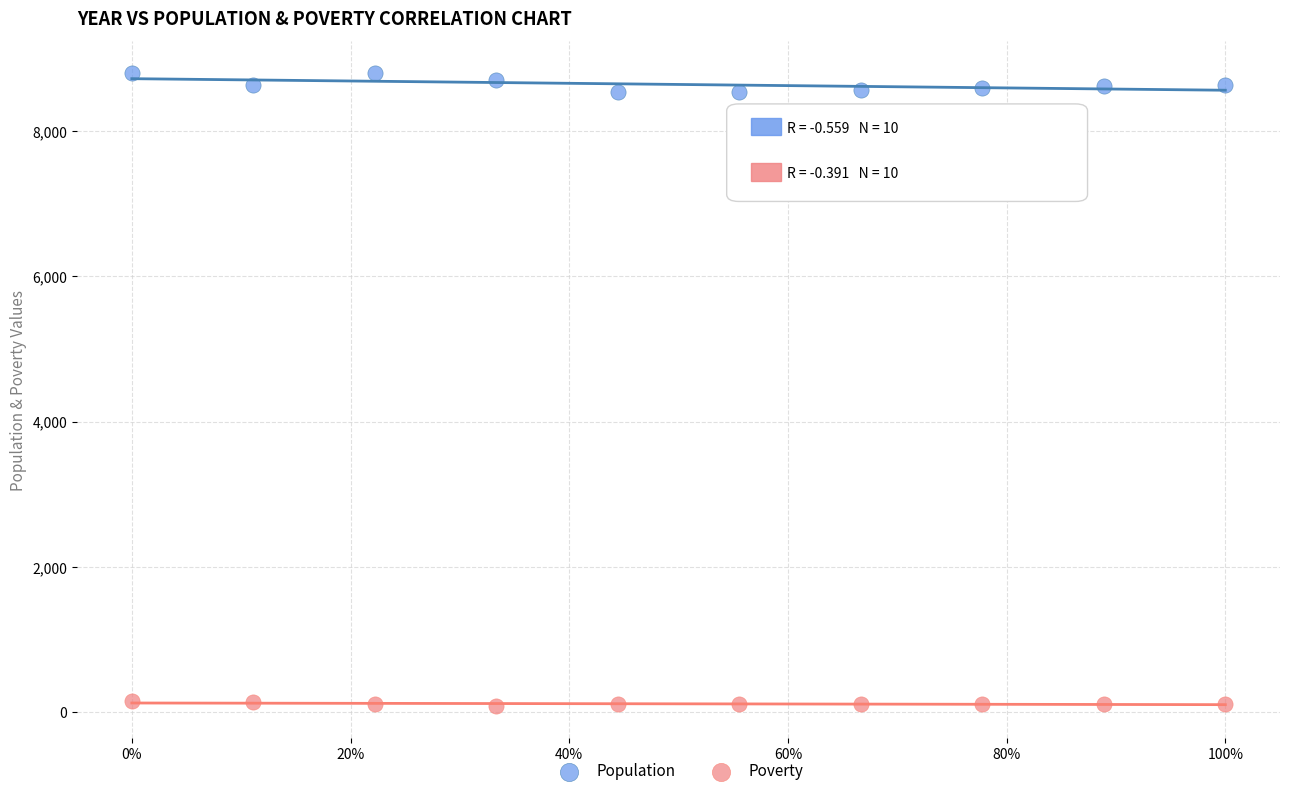

Which series has the largest Y range (max minus min)?

Population